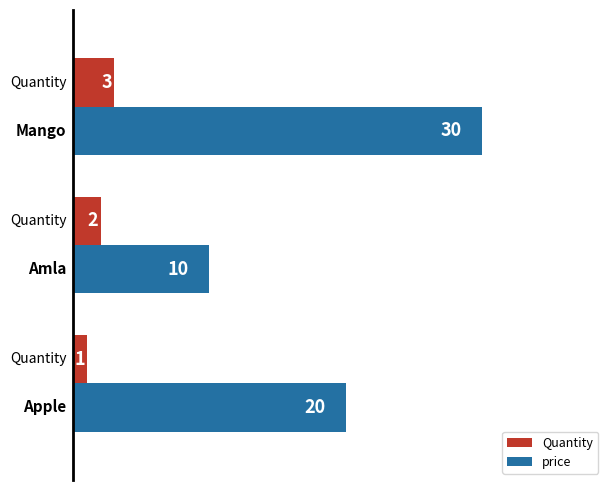

Which series has the largest range (max minus min)?

price